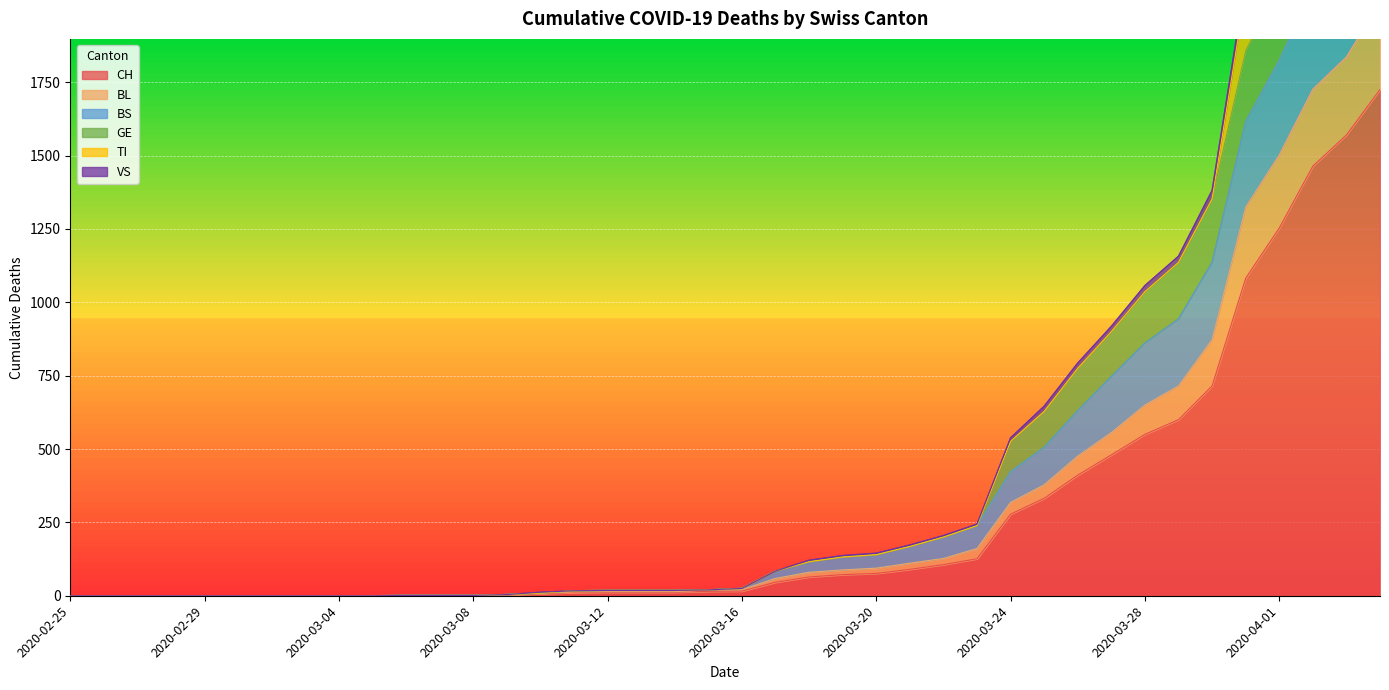

True or false: CH and BL cross at least once.

False